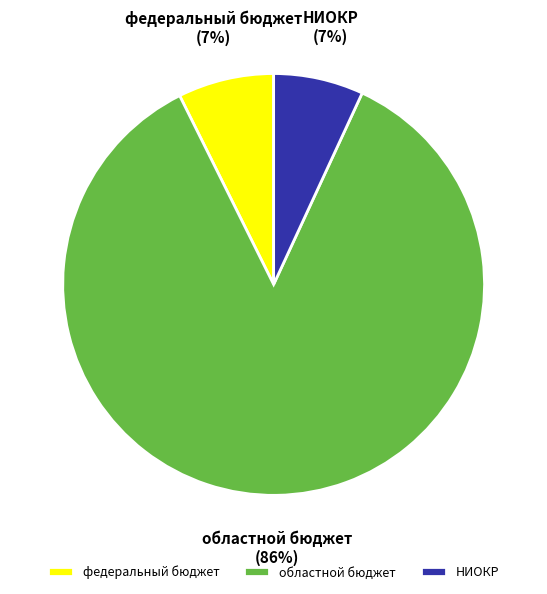

To the nearest percent, what is the combined percentage of областной бюджет and федеральный бюджет?

93%